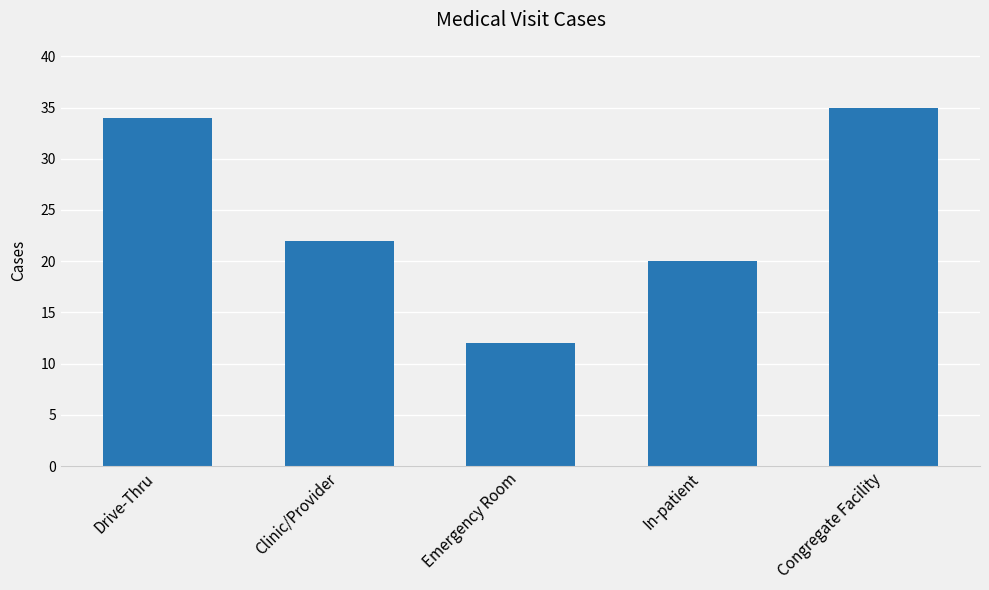

Between Drive-Thru and Congregate Facility, which is larger?

Congregate Facility